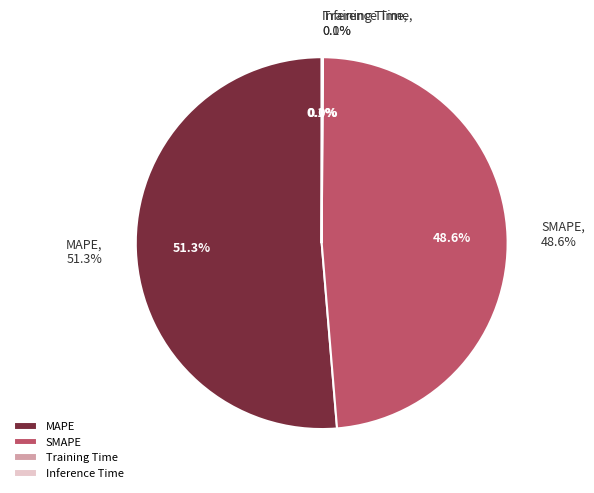

Which category accounts for the majority?

MAPE